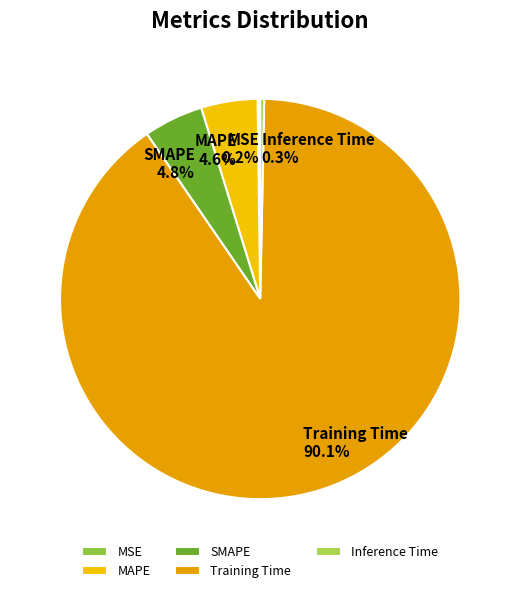

To the nearest percent, what portion does SMAPE represent?

5%